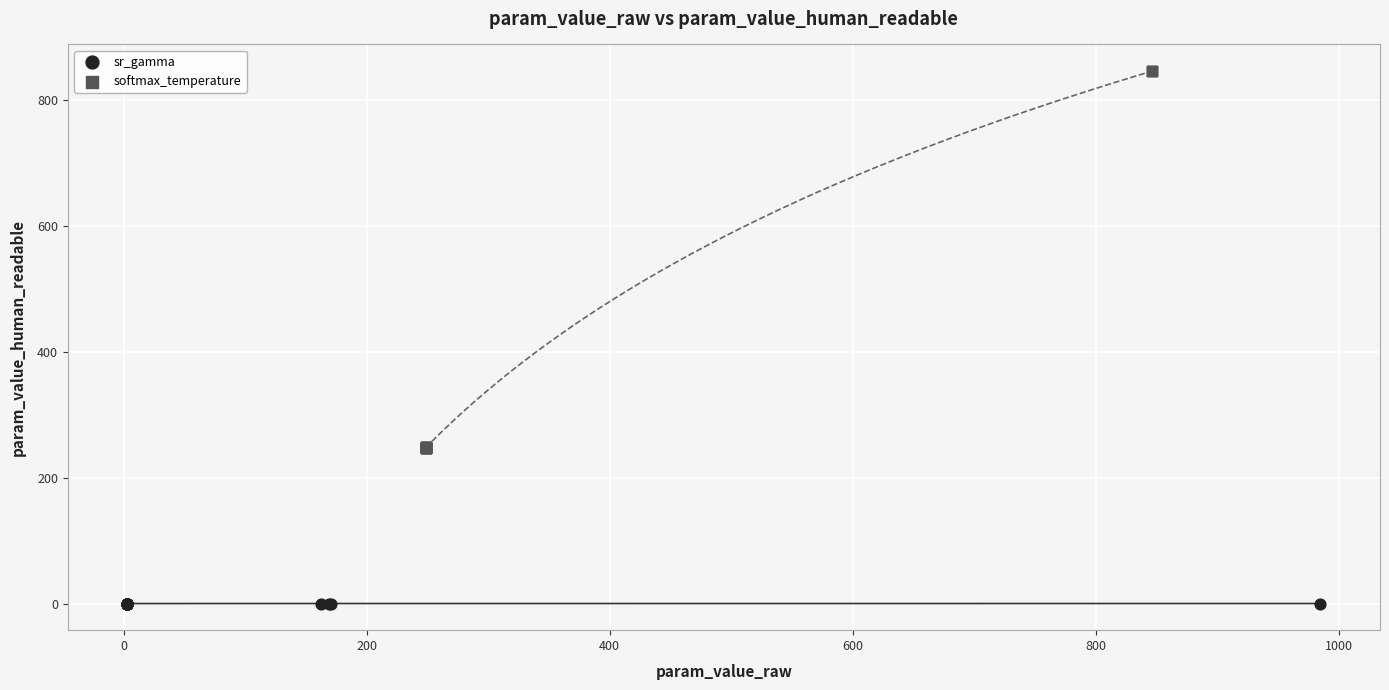

Which series has the widest spread of Y values?

softmax_temperature